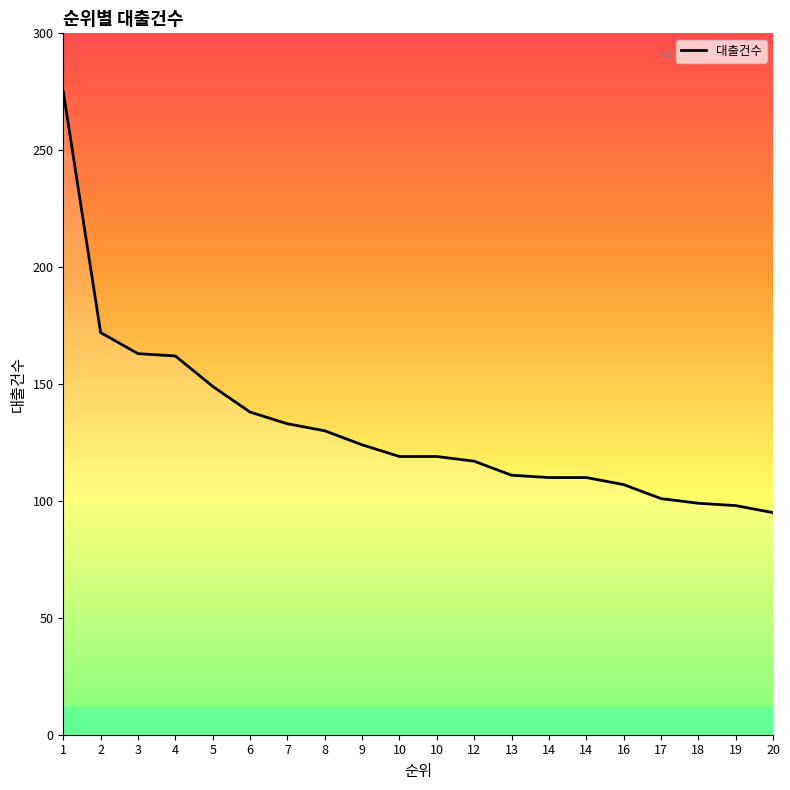

What is the ratio of the value at 19 to the value at 4?

0.6